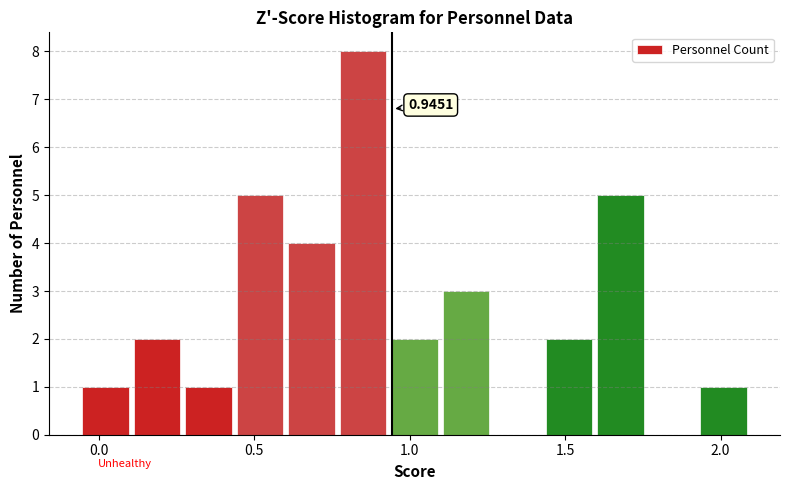

Read against the x-axis, roughly where is the centre of the tallest bar?

0.85